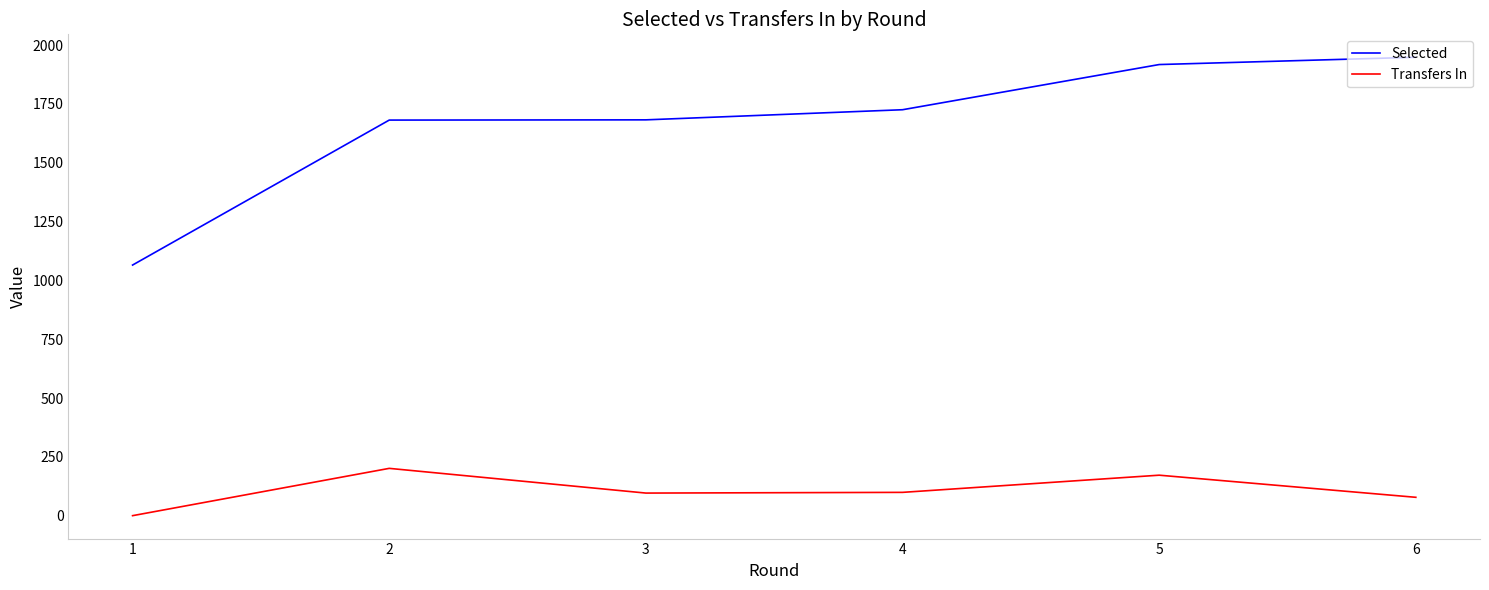

What is the difference between the maximum and minimum values in the Selected series?

883